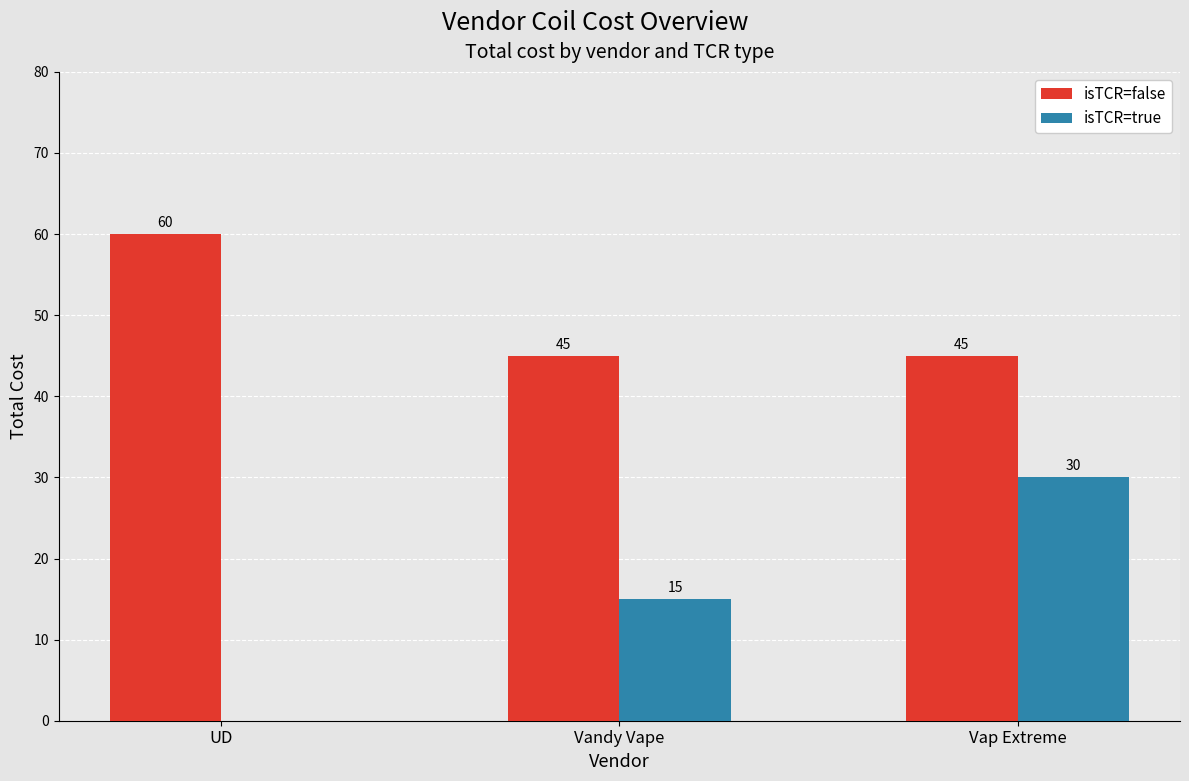

What is the sum of all isTCR=false values?

150